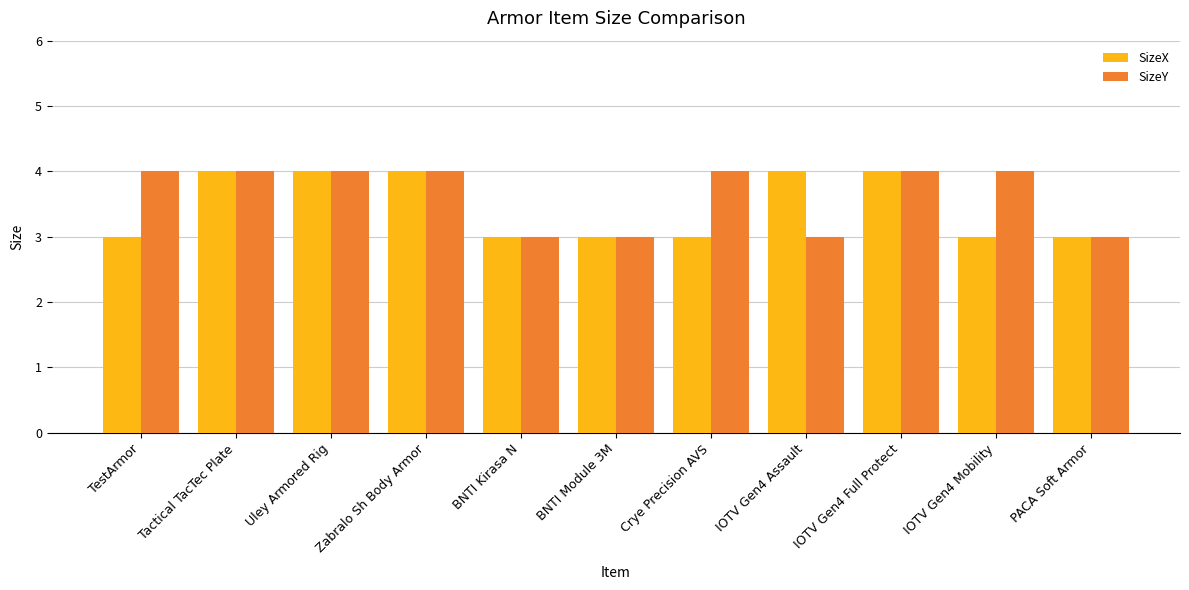

How many bars are there in total?

22